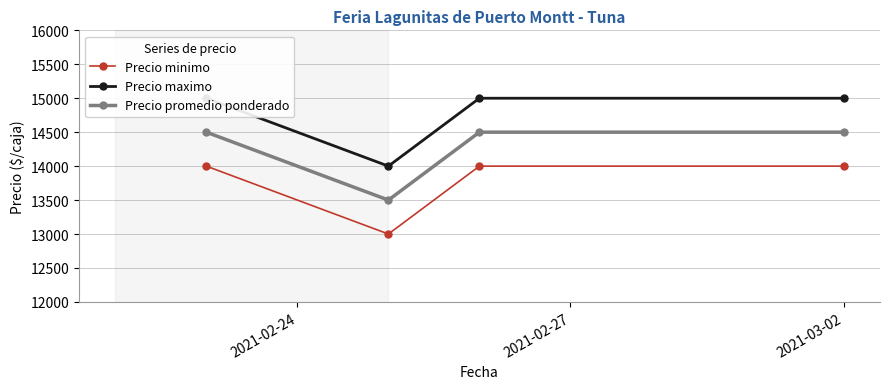

What is the minimum value for Precio promedio ponderado?

13500